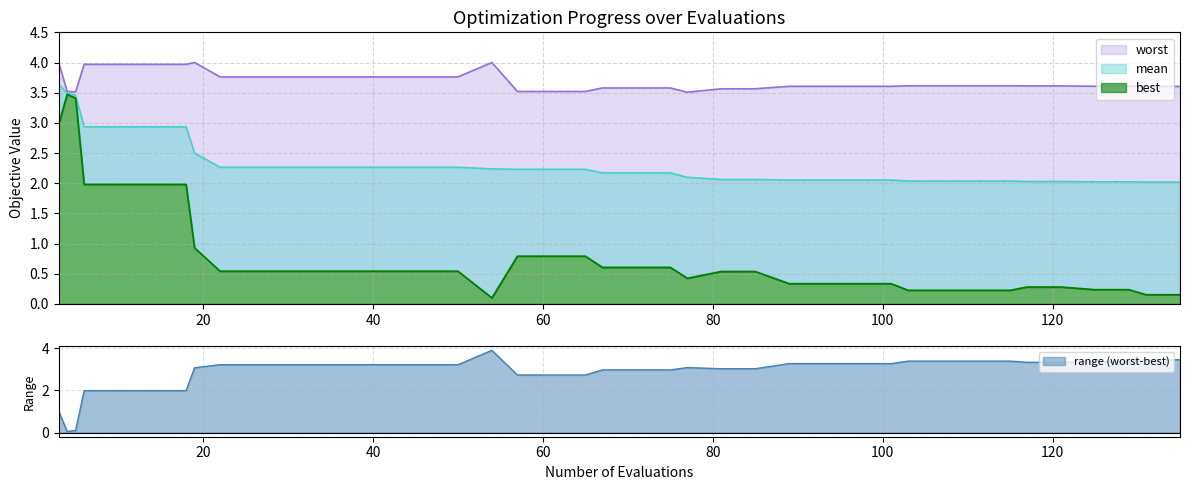

Is it true that best equals 1.1 at 61?

False